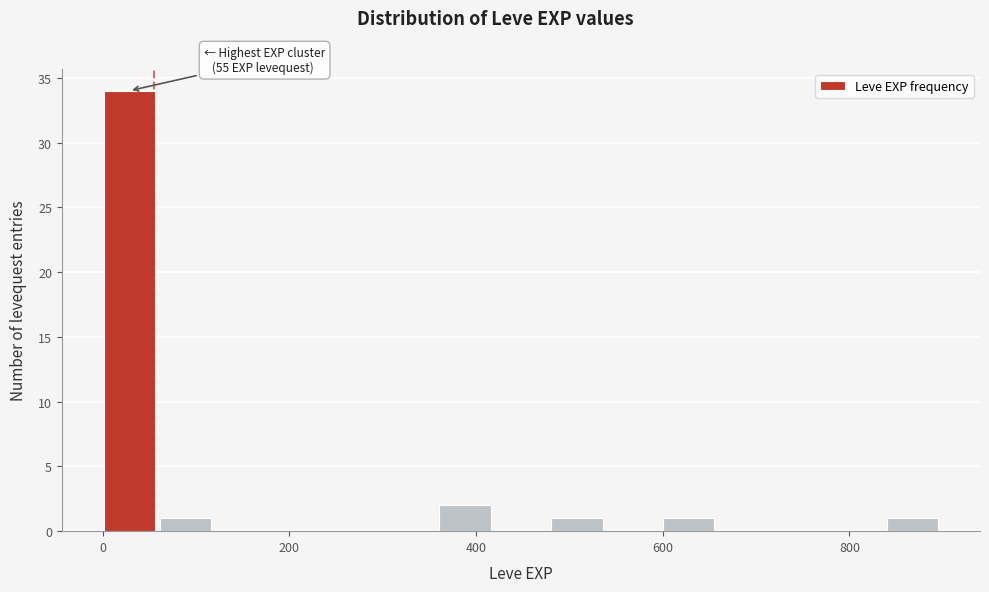

Read against the x-axis, roughly where is the centre of the tallest bar?

20